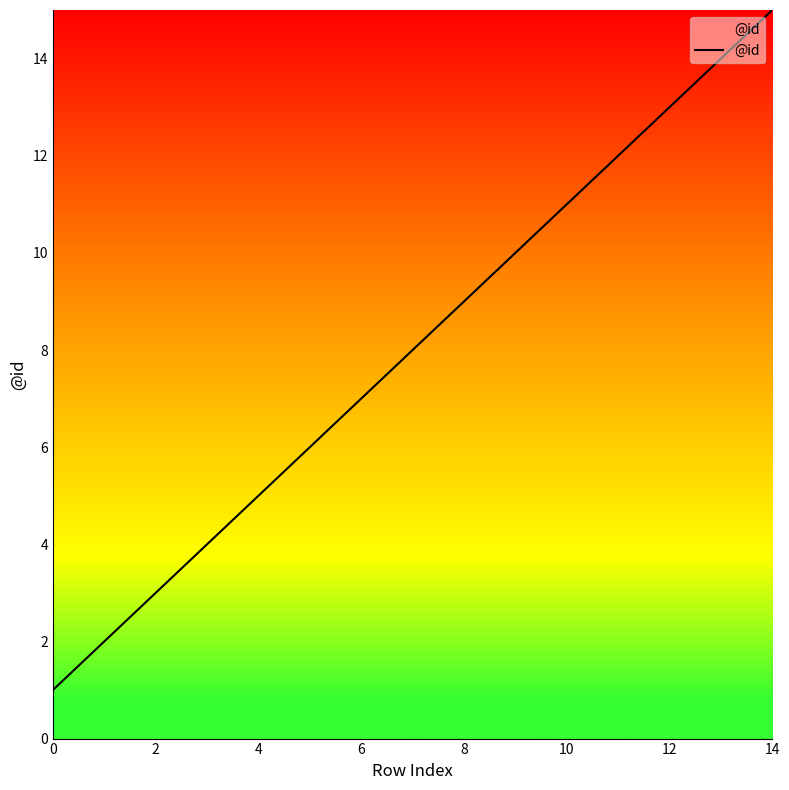

What is the maximum value shown in the chart?

15